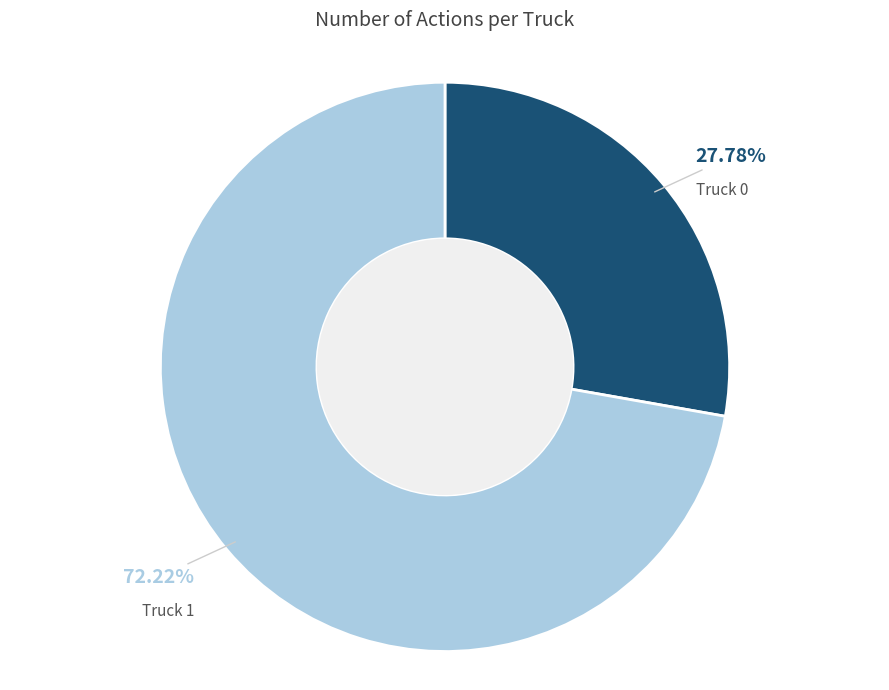

To the nearest percent, what is the difference between the Truck 1 and Truck 0 slice percentages?

44%